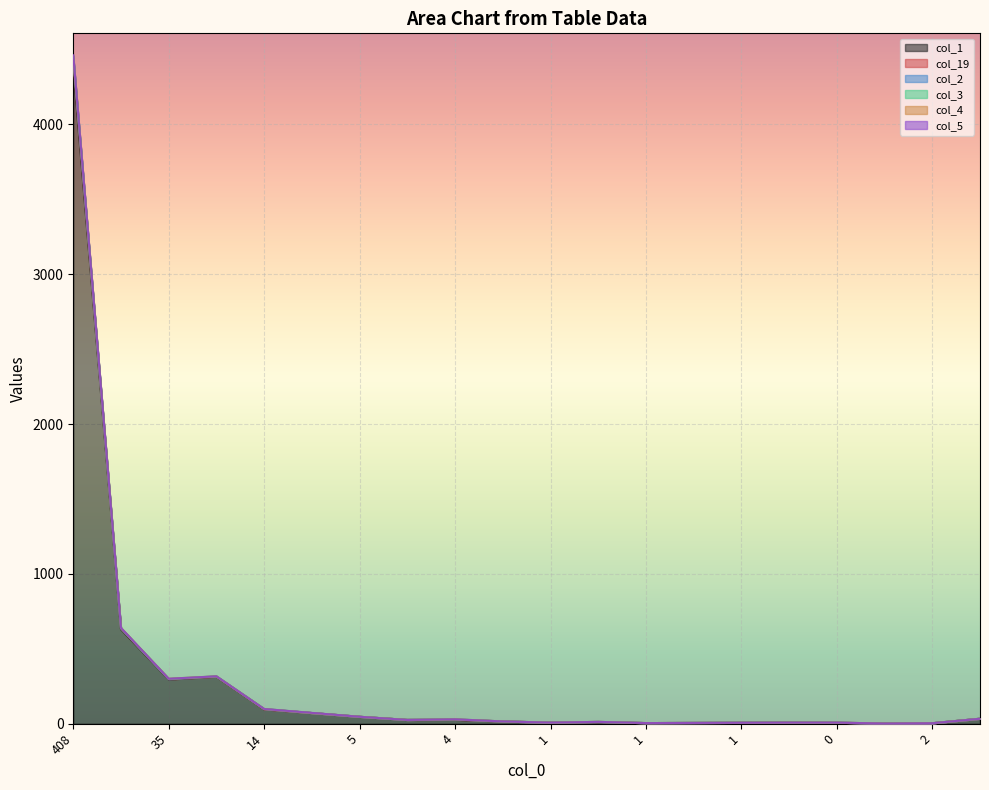

What is the difference between the maximum and minimum values in the col_1 series?

4388